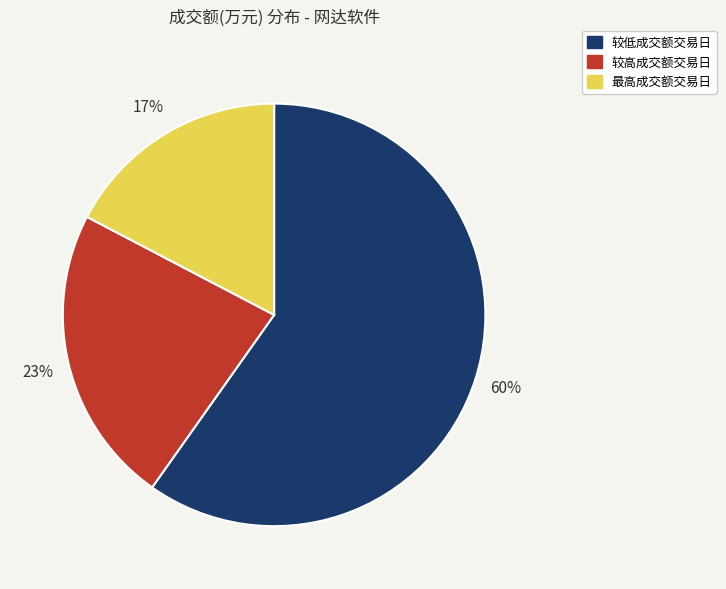

Does any single category account for the majority?

Yes